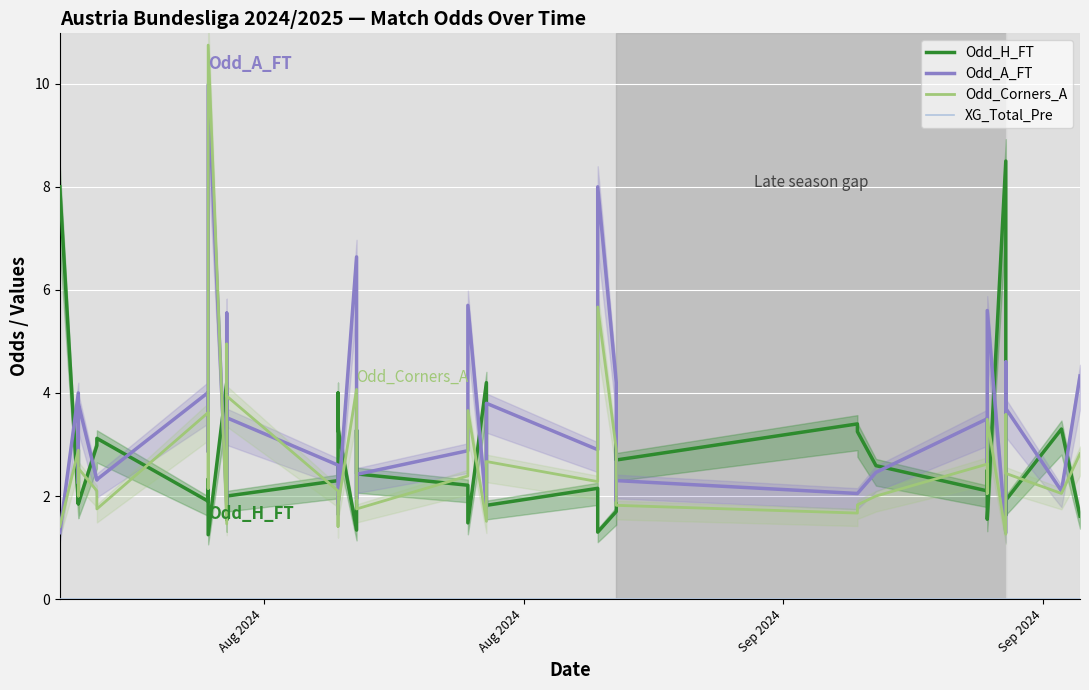

Which series has the largest range (max minus min)?

Odd_Corners_A